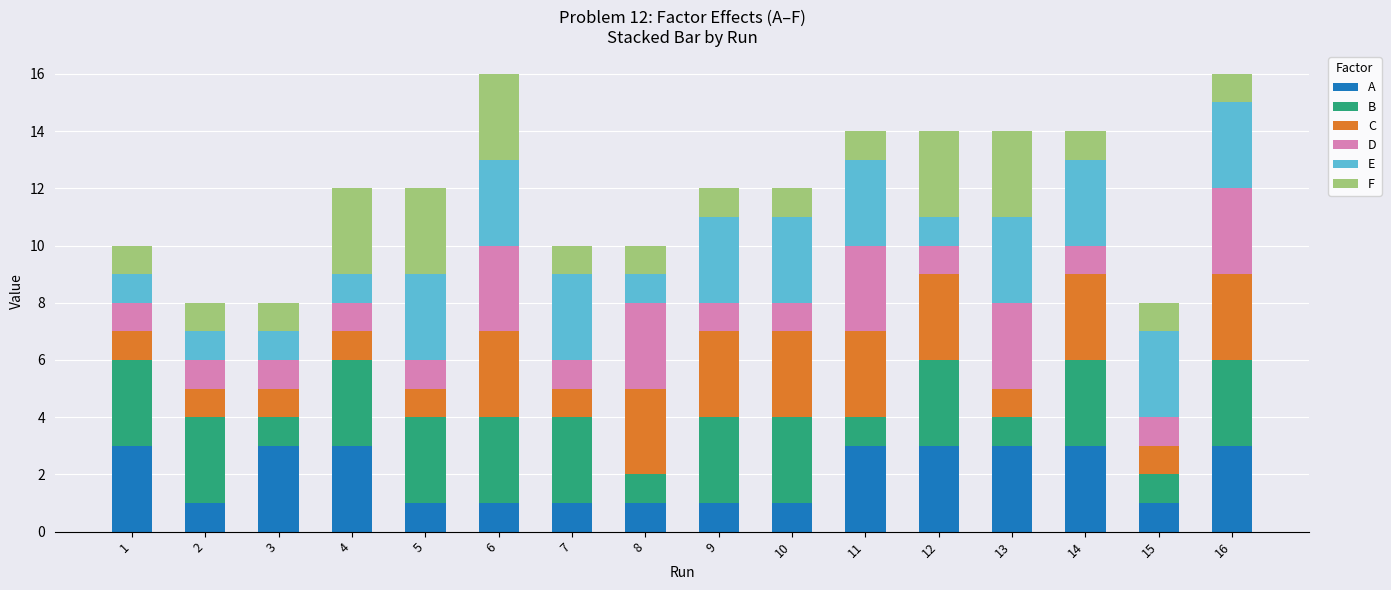

What is the sum of the A values at 4 and 6?

4